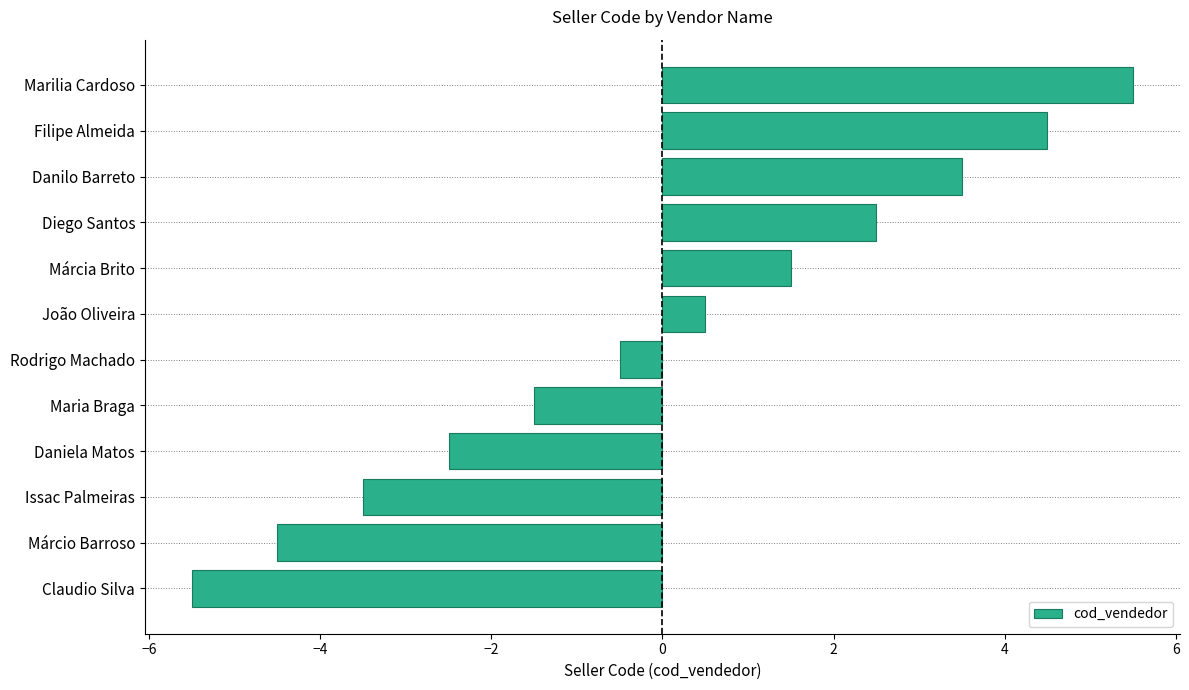

What is the approximate value at Márcio Barroso?

-4.5